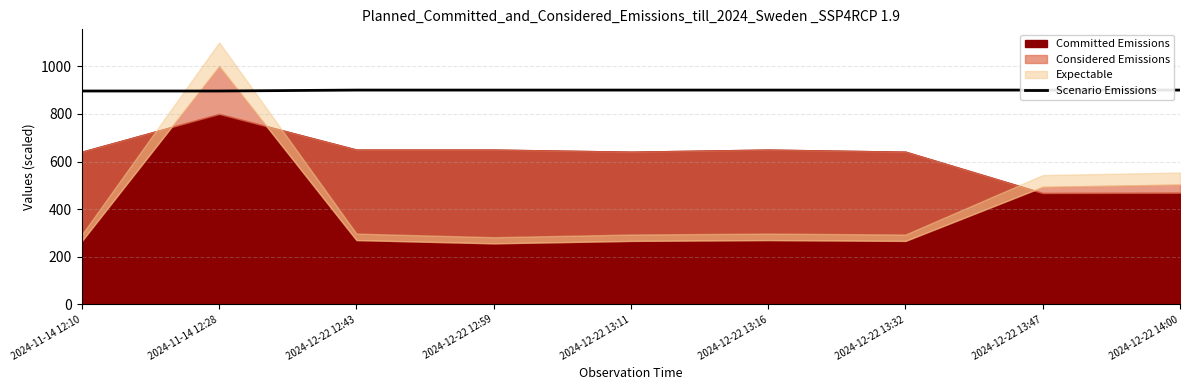

The value at 2024-12-22 12:43 is 571.4. True or false?

False